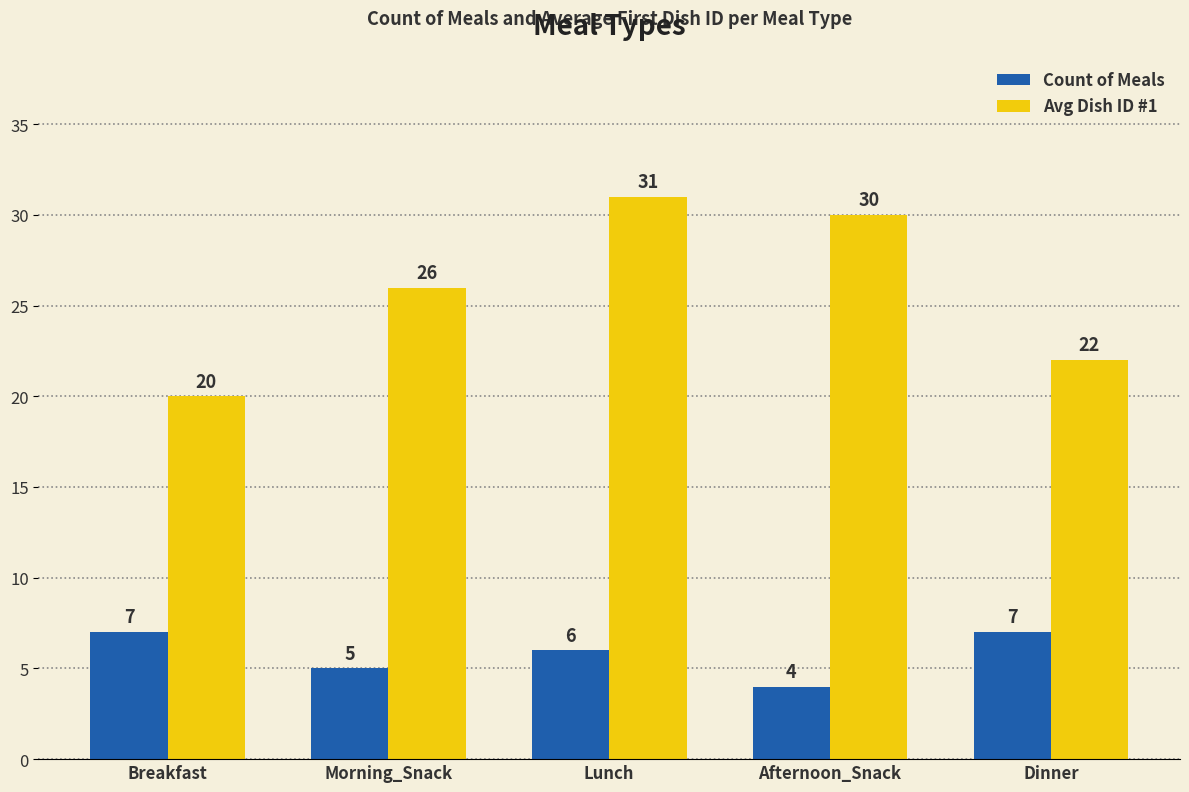

What is the difference between the maximum and minimum values in the Count of Meals series?

3